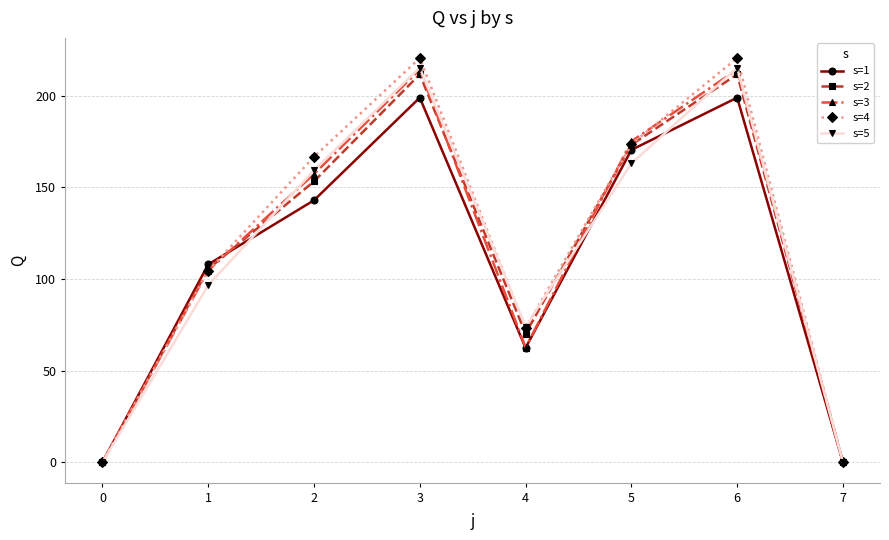

The s=3 series shows 214.3 at 6. True or false?

True